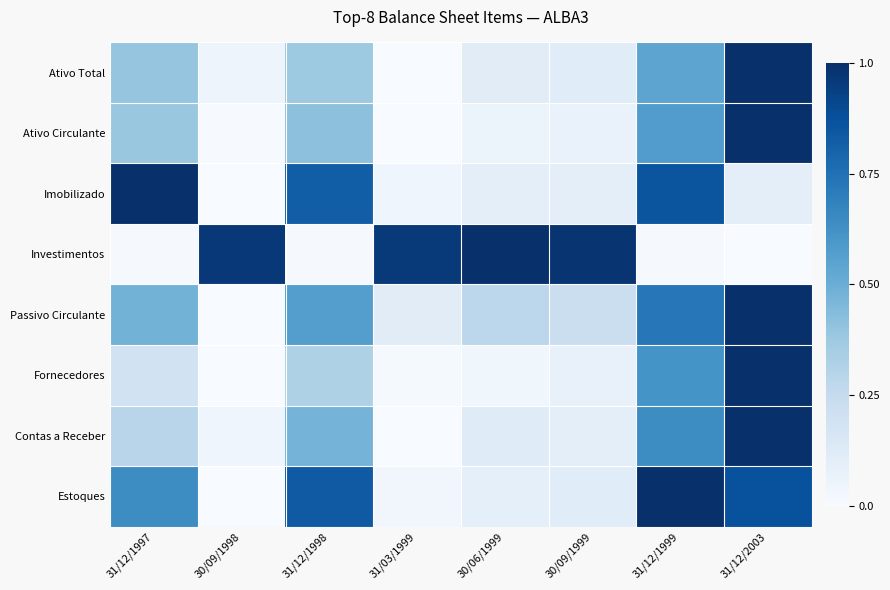

Between 31/03/1999 and 31/12/1998, which is larger?

31/12/1998